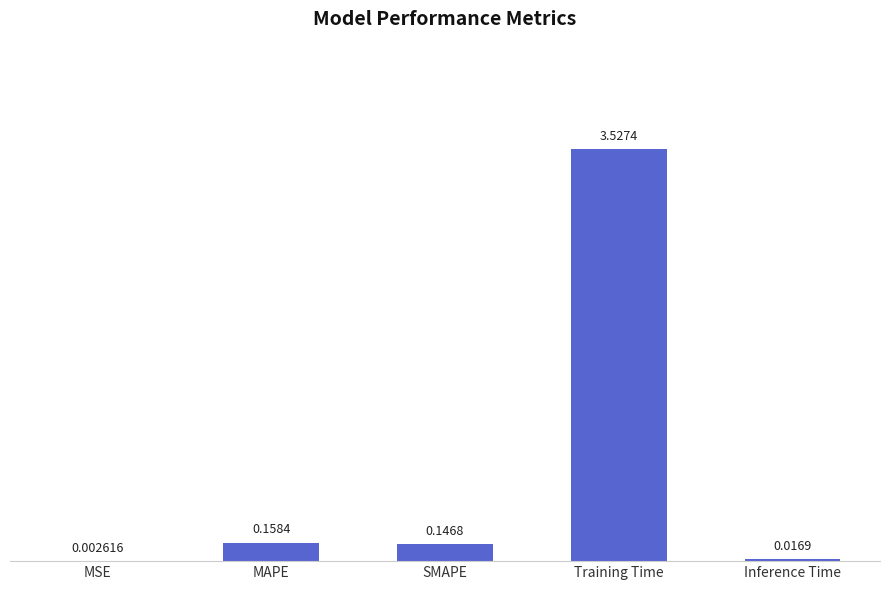

Which label corresponds to the largest value in the chart?

Training Time